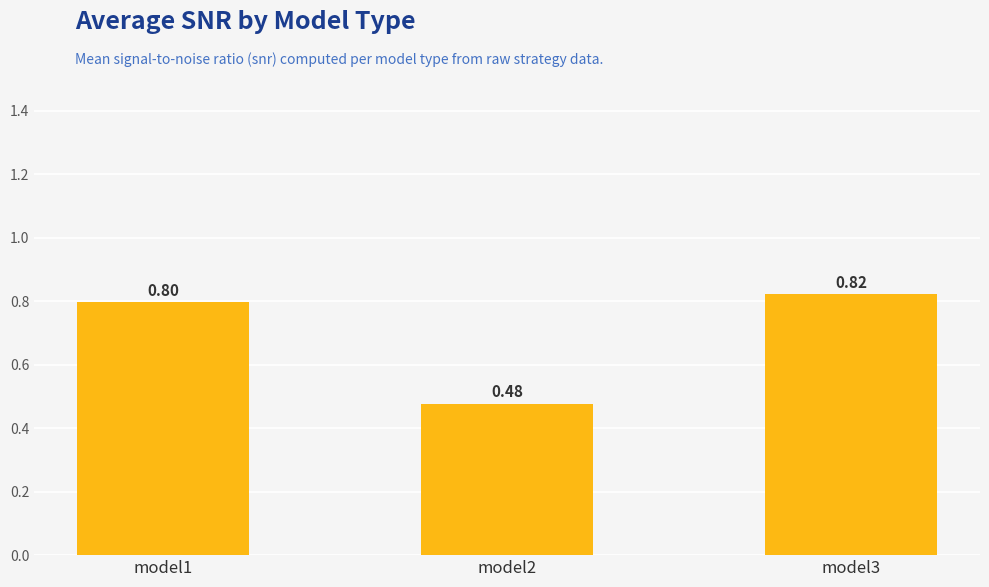

At which category does the chart reach its peak across all series?

model3